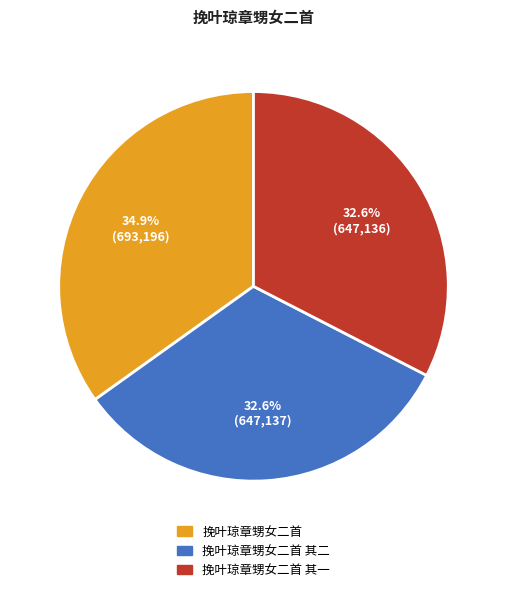

Does any single category account for the majority?

No